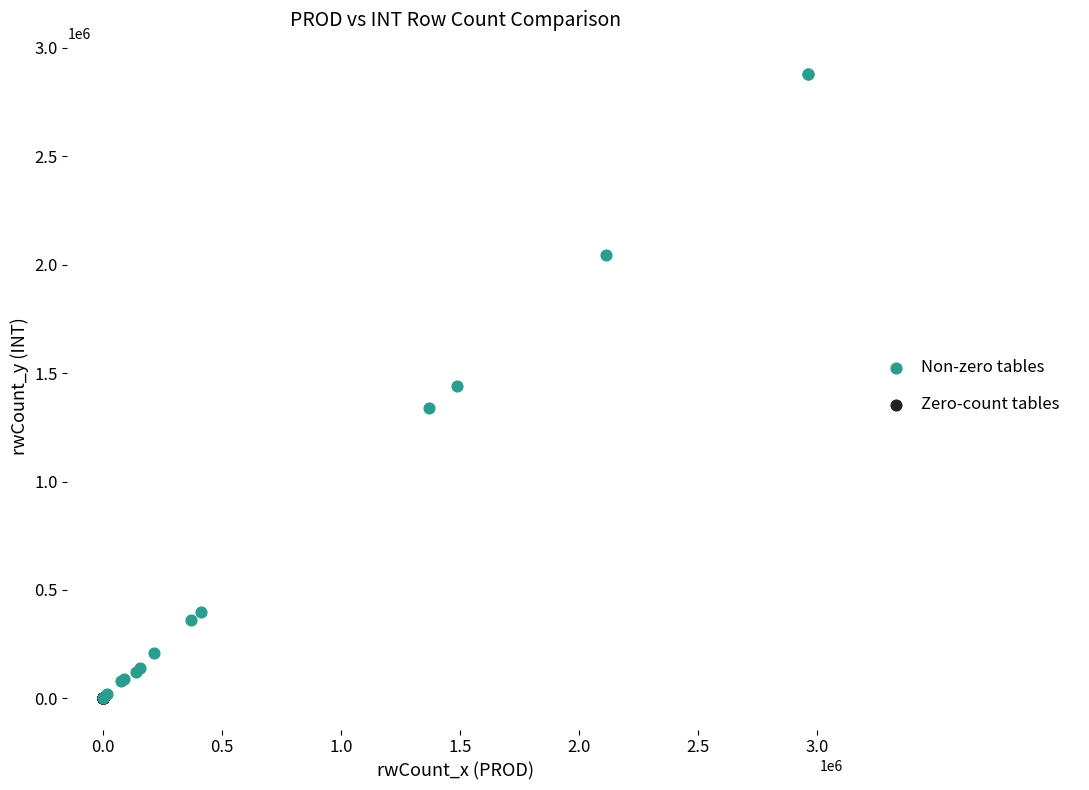

What are all the series names shown in the legend?

Non-zero tables, Zero-count tables